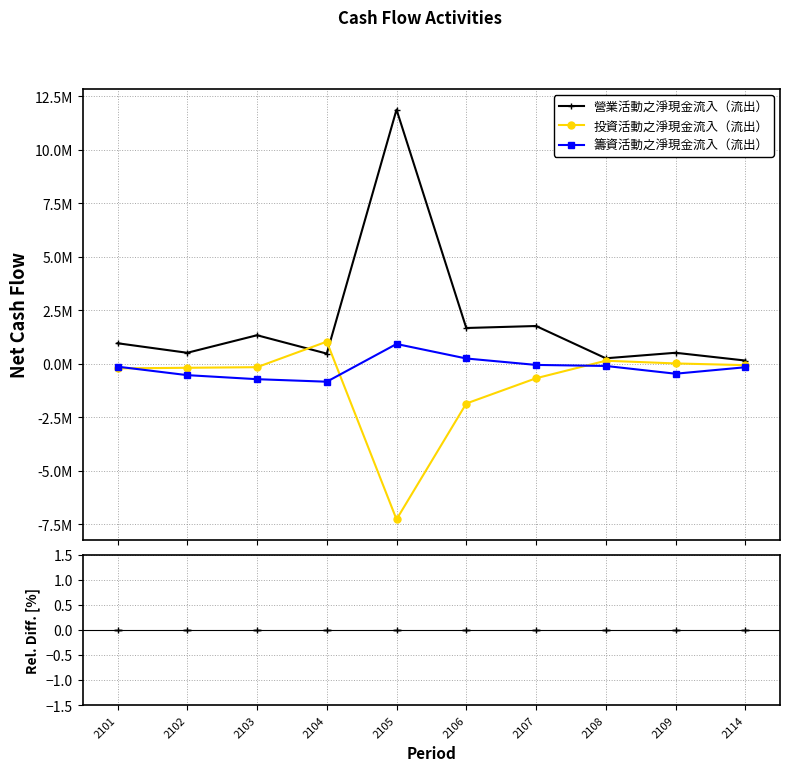

Which series changed the most between 2103 and 2109?

營業活動之淨現金流入（流出）